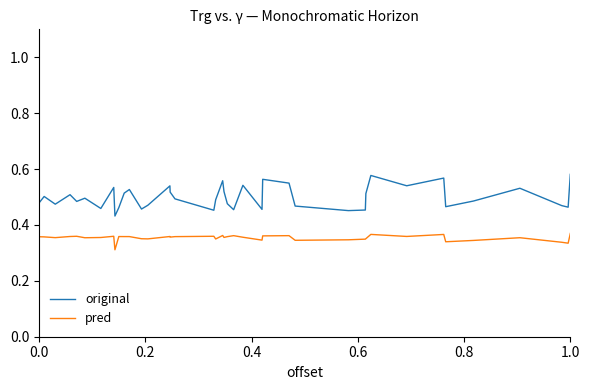

List the series in order of their overall mean, lowest first.

pred, original